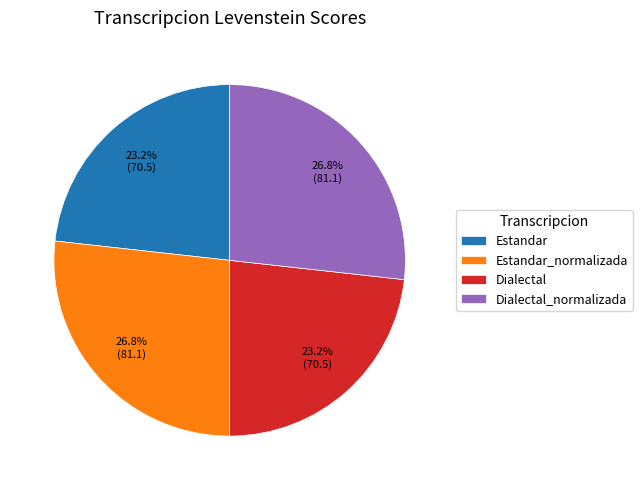

True or false: Dialectal_normalizada accounts for 27% of the total.

True